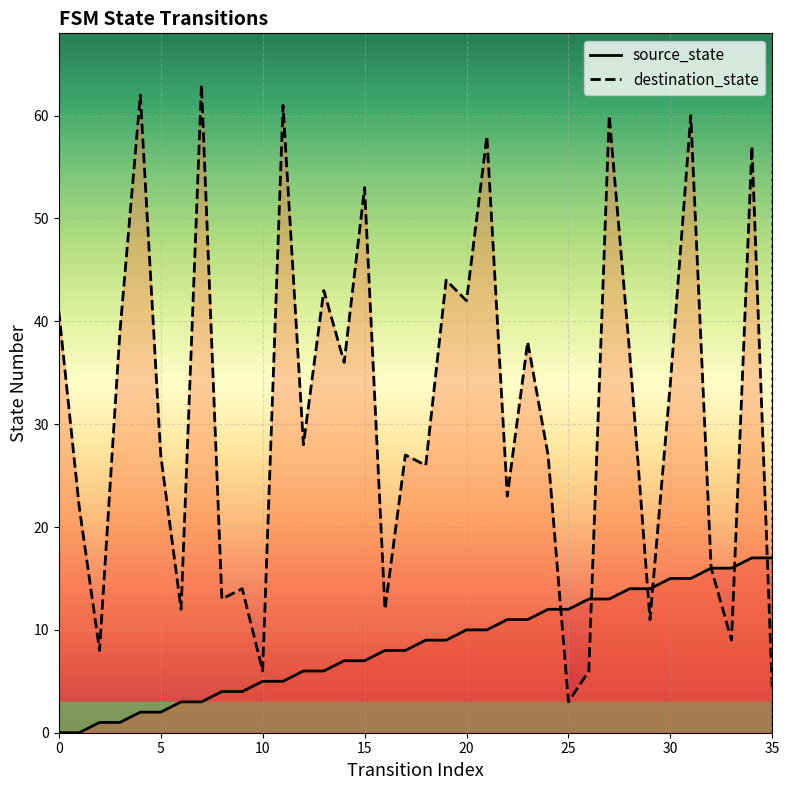

At 15, list the series in order from largest to smallest.

destination_state, source_state